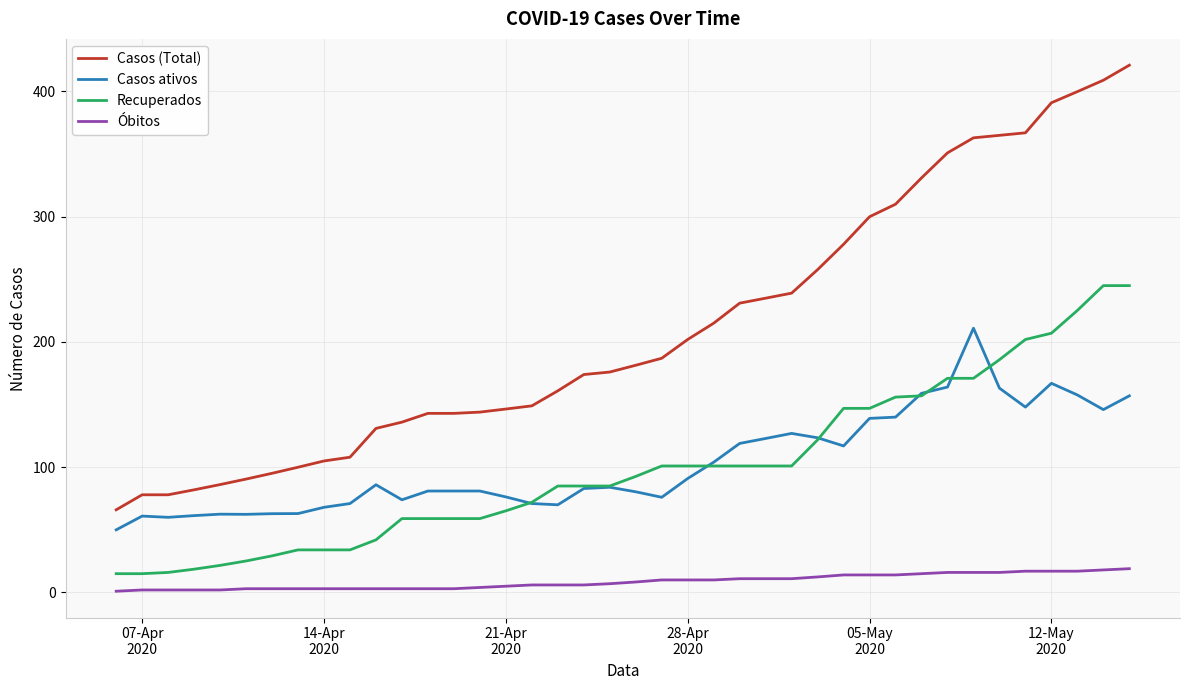

What is the maximum value for Casos ativos?

211.0